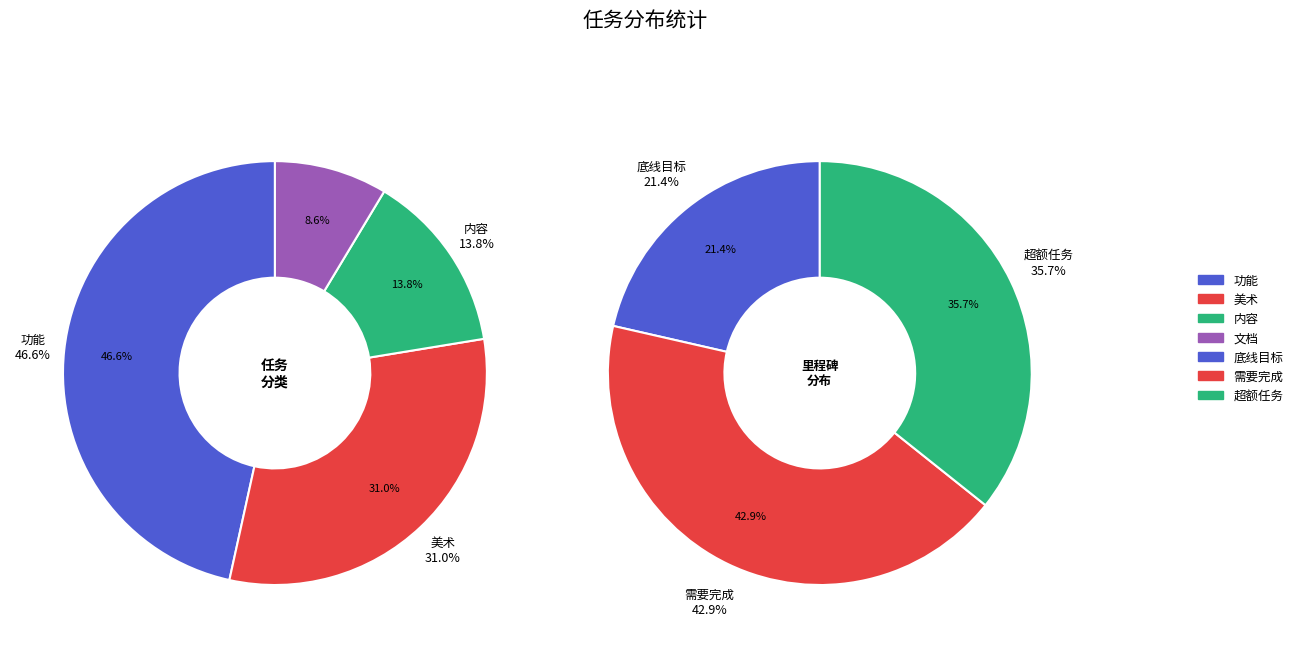

Does any single category account for the majority?

No